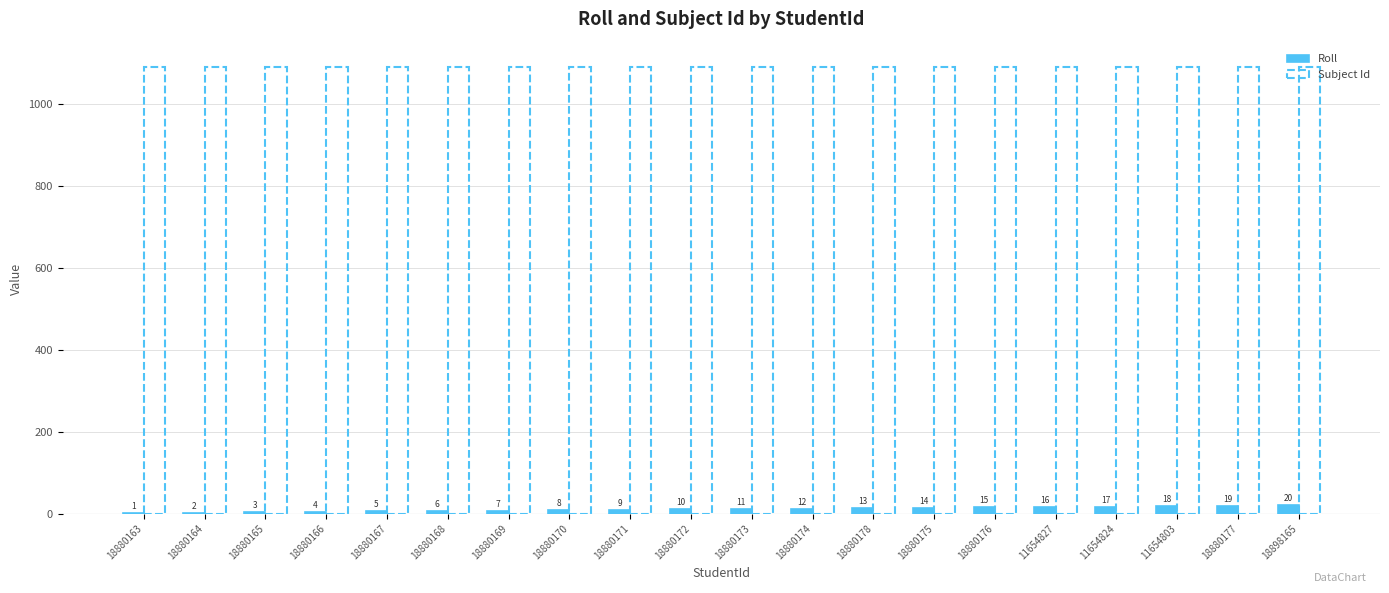

Are the bars horizontal?

No